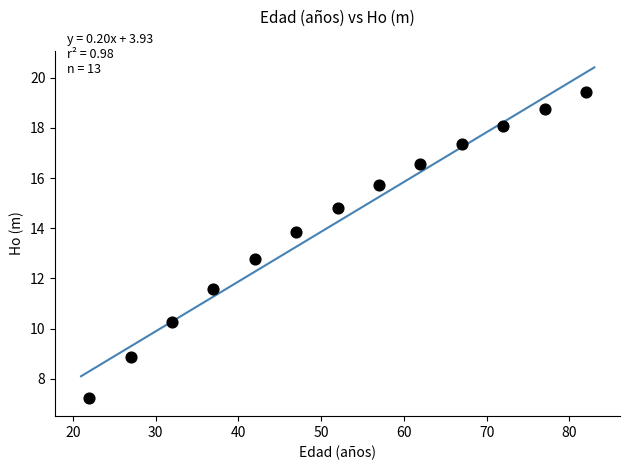

What Y value in the scatter plot is closest to 13?

12.8